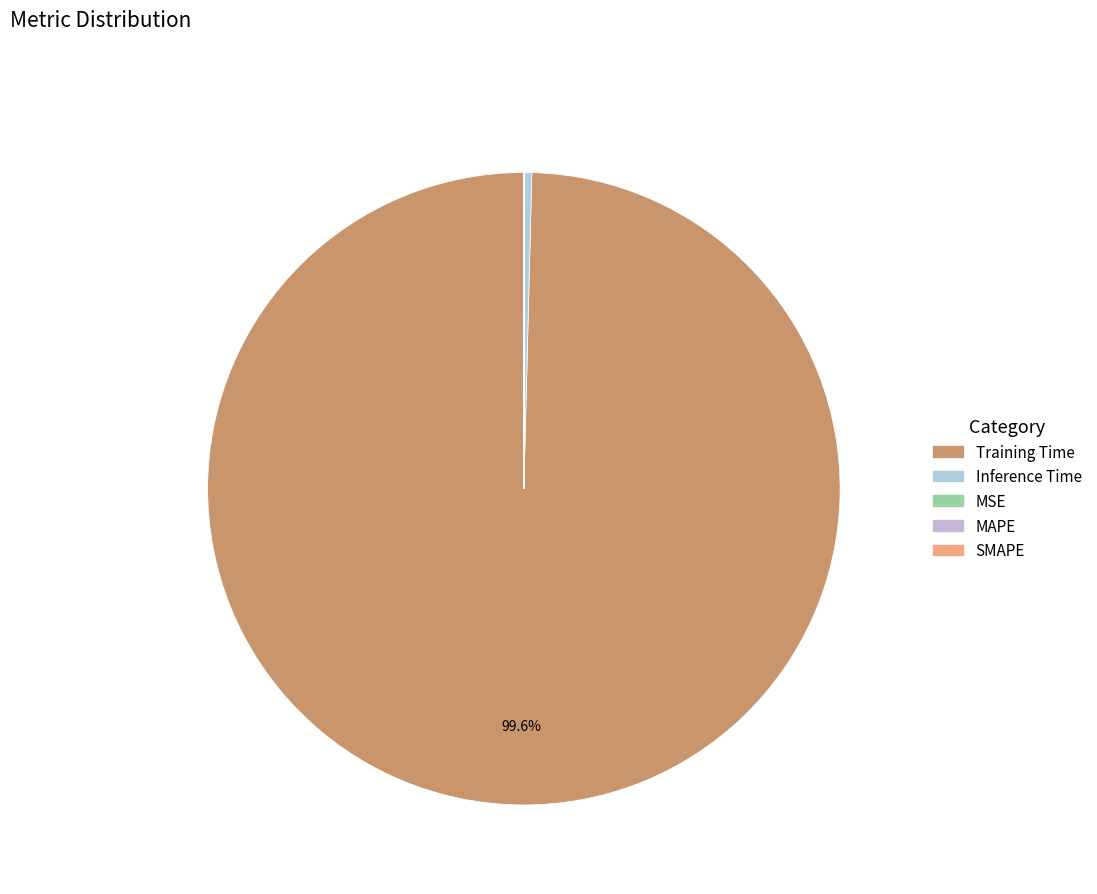

Which category has the biggest portion of the pie?

Training Time